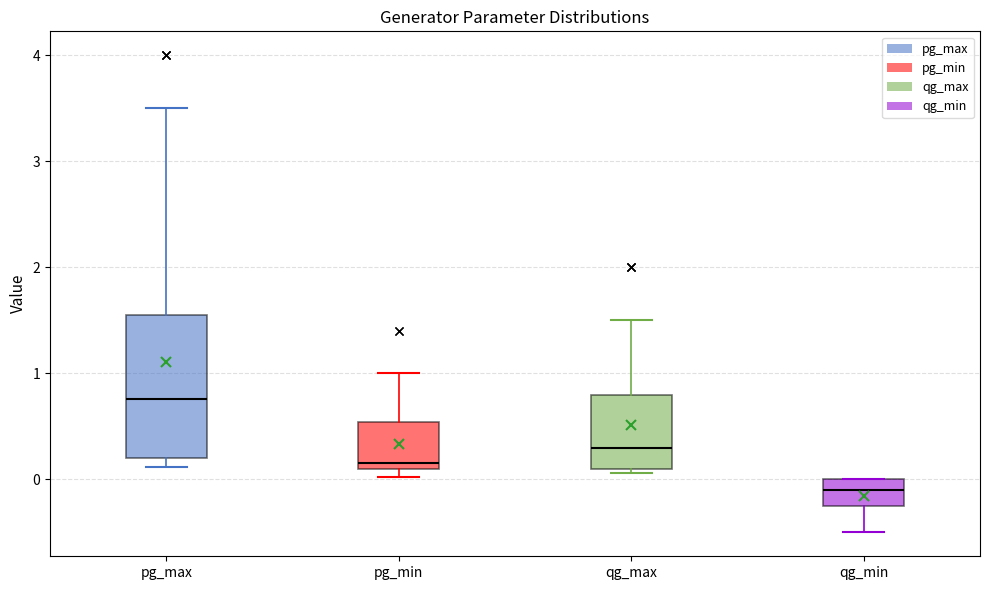

Where is the upper edge of the box for qg_max on the y-axis? The values are not printed on the chart, so give them approximately, as read against the axis.

0.8